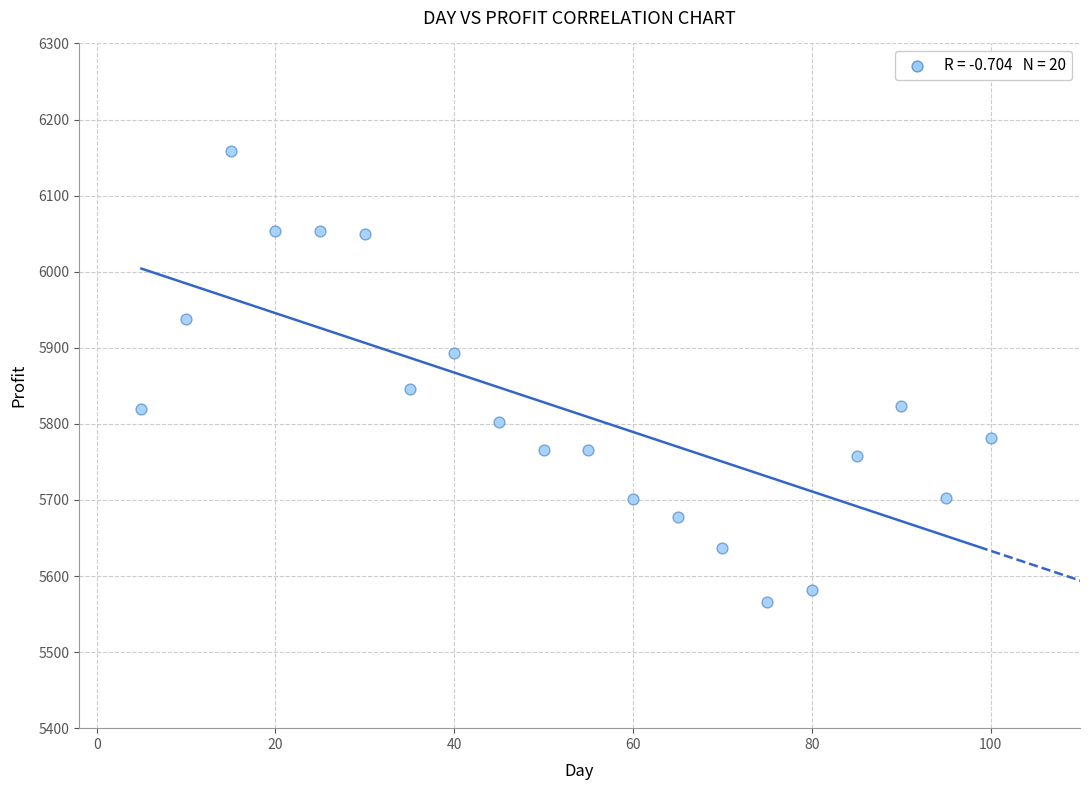

What is the range of X values (max minus min)?

95